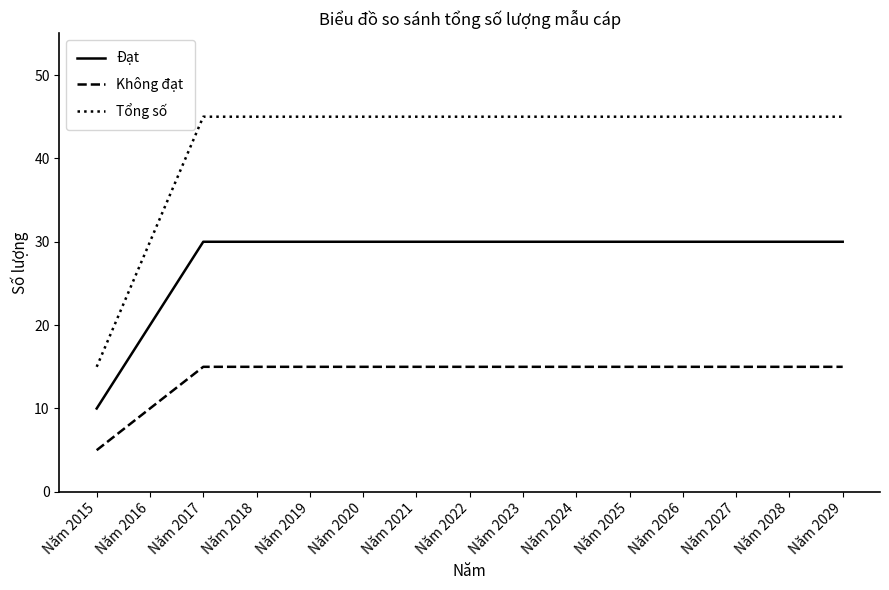

True or false: Không đạt and Đạt cross at least once.

False